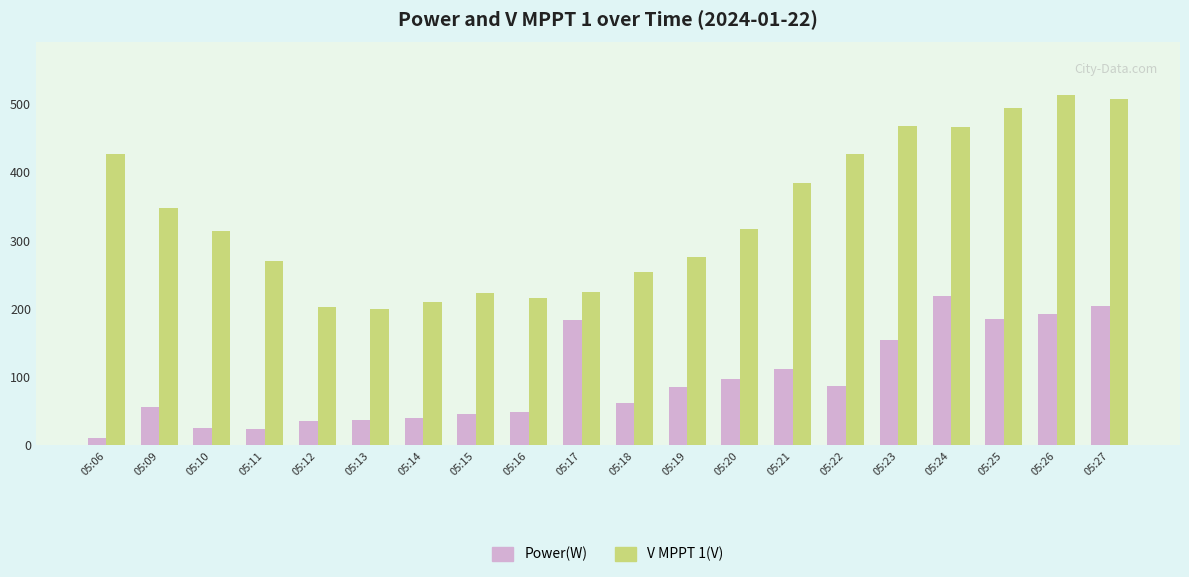

How many bars are there in total?

40